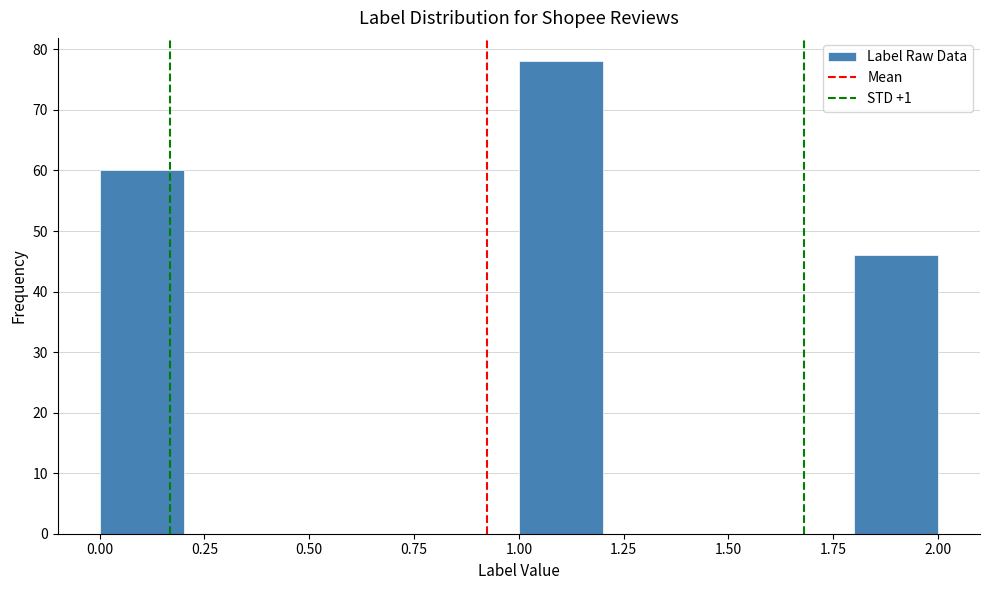

Reading left to right, transcribe this chart: for each bar, give the range it covers on the x-axis and its height. The values are not printed on the chart, so give them approximately, as read against the axis.

0.0 to 0.2: 60
0.2 to 0.4: 0
0.4 to 0.6: 0
0.6 to 0.8: 0
0.8 to 1.0: 0
1.0 to 1.2: 78
1.2 to 1.4: 0
1.4 to 1.6: 0
1.6 to 1.8: 0
1.8 to 2.0: 46